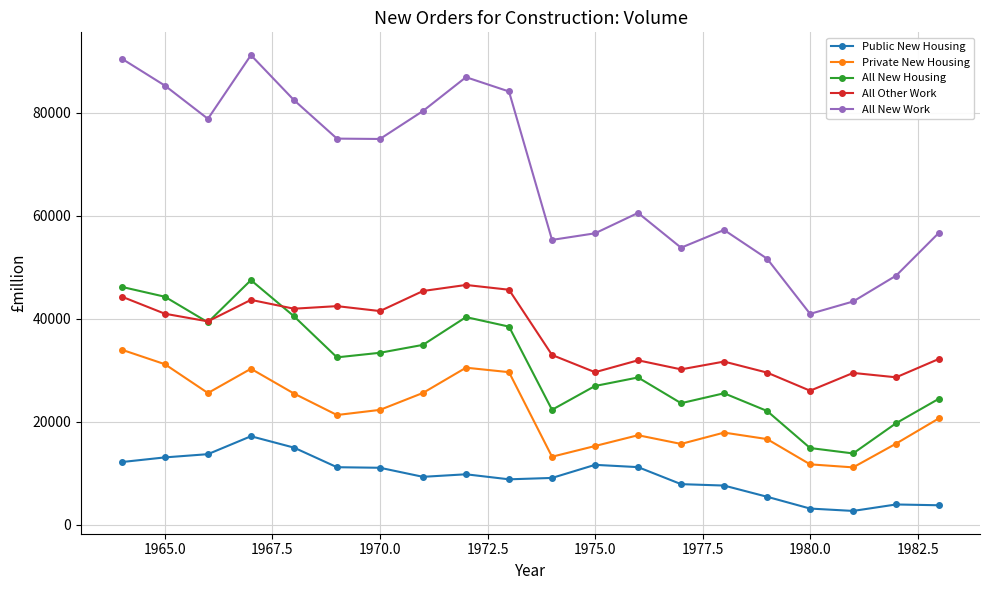

What is the difference between the second highest and second lowest values in the Private New Housing series?

19427